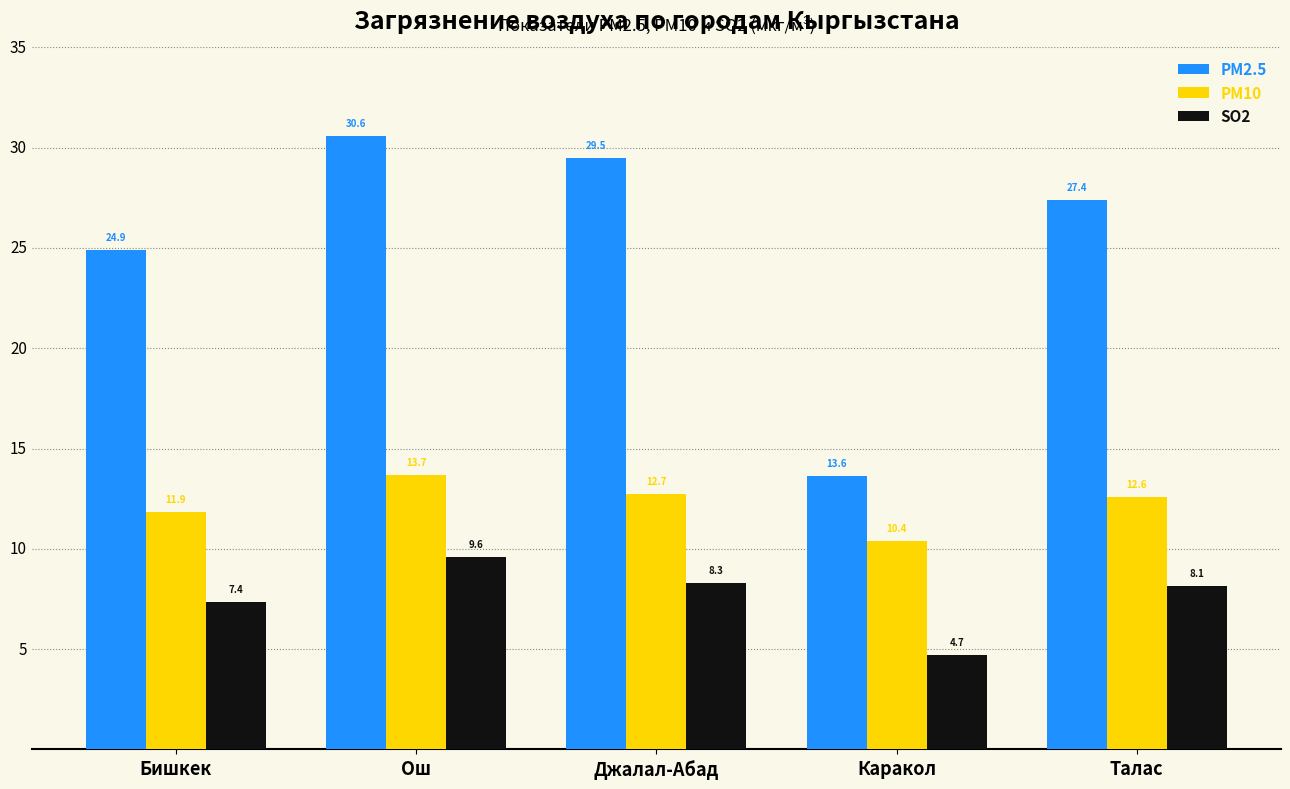

How many bars are there in each group?

3